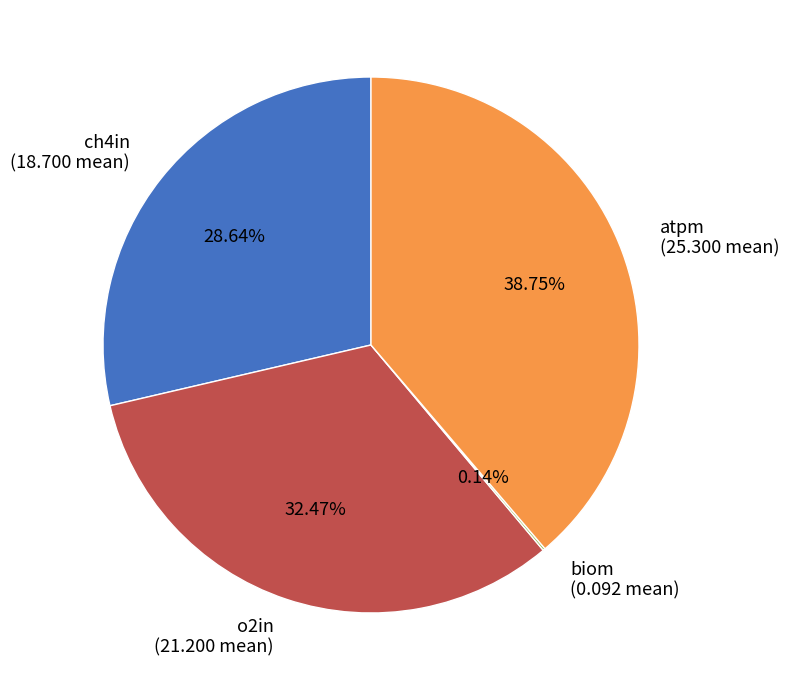

Is there a majority slice in this chart?

No